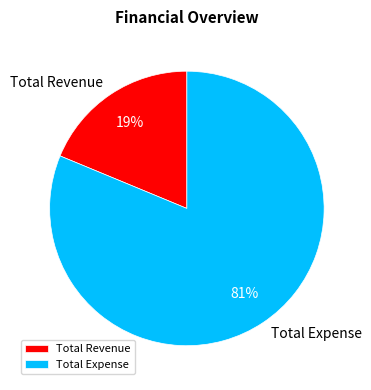

To the nearest percent, what is the difference between the largest and smallest slice percentages?

62%